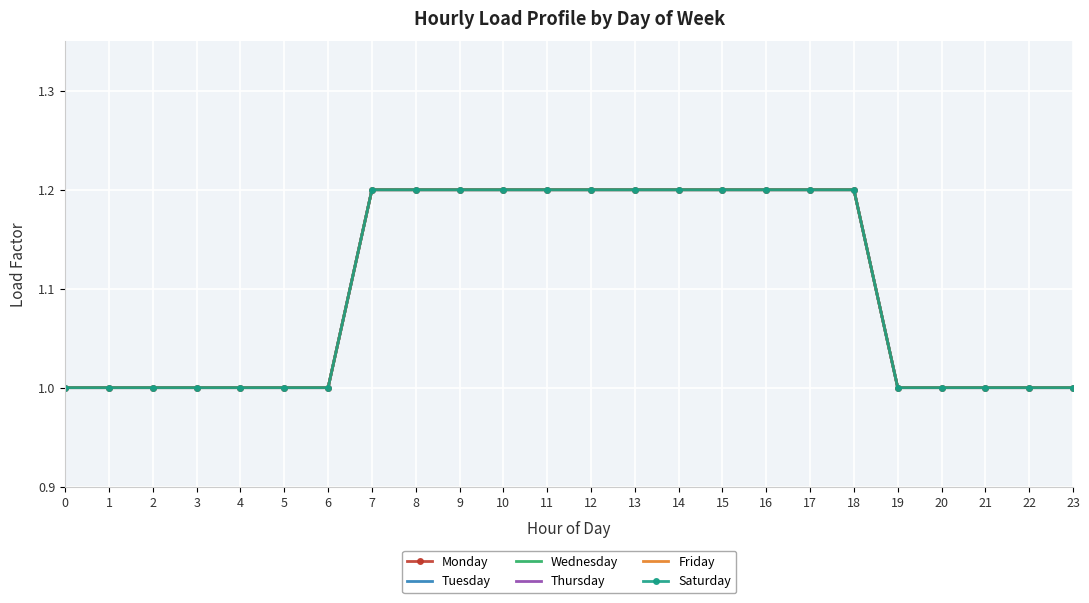

Is the value of Wednesday at 4 greater than the value of Tuesday at 5?

No